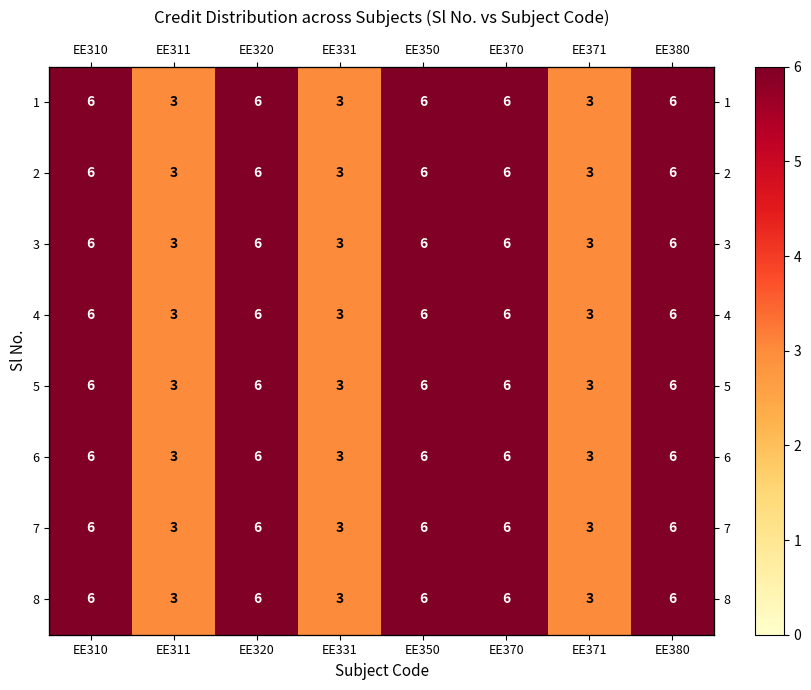

The 8 series shows 3 at EE380. True or false?

False